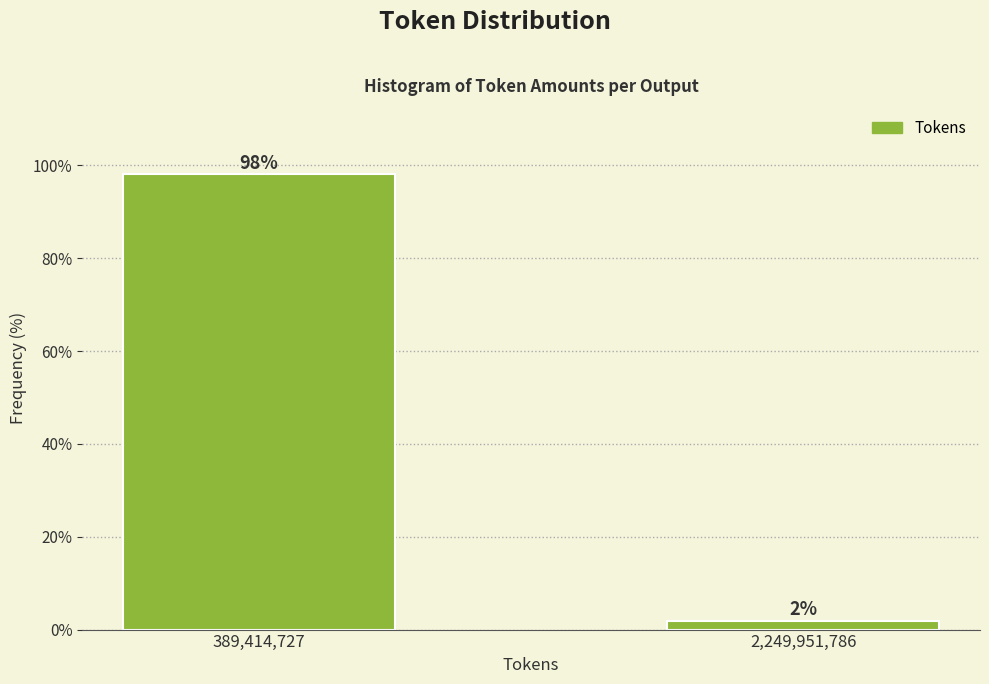

Rank the categories by value from lowest to highest.

2,249,951,786, 389,414,727